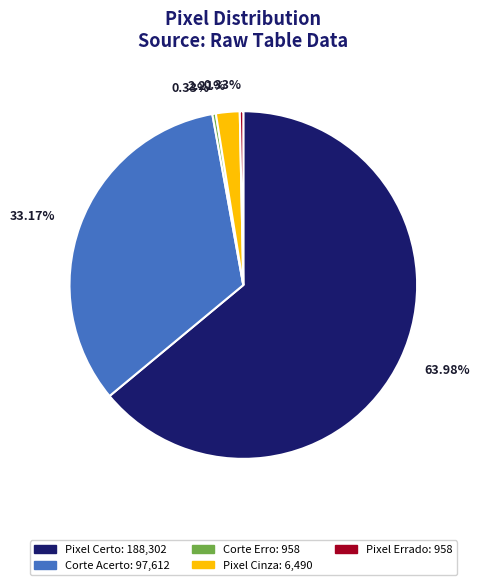

To the nearest percent, what portion does Pixel Certo represent?

64%